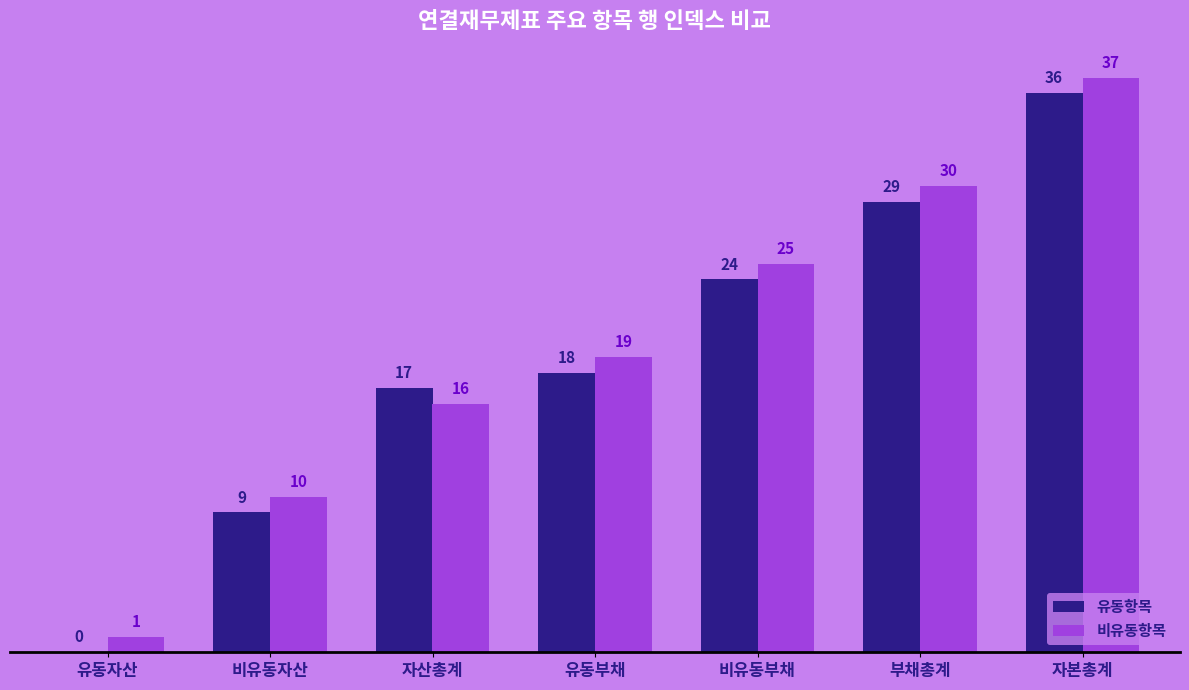

Is it true that 비유동항목 equals 37 at 자본총계?

True